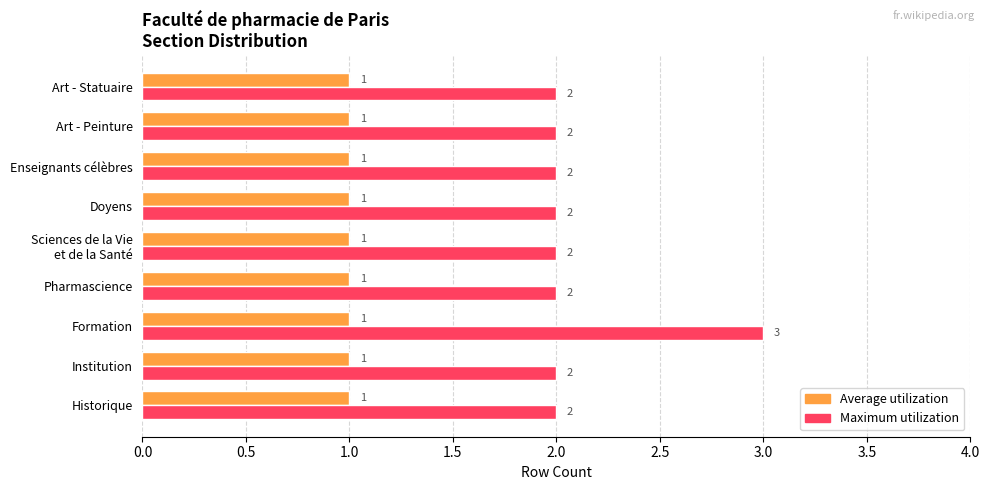

Is it true that Maximum utilization equals 2 at Institution?

True